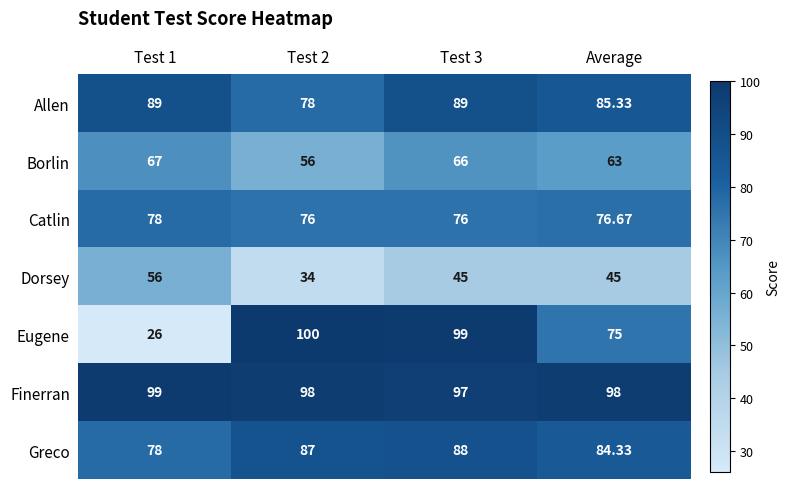

At Average, list the series in order from largest to smallest.

Finerran, Allen, Greco, Catlin, Eugene, Borlin, Dorsey